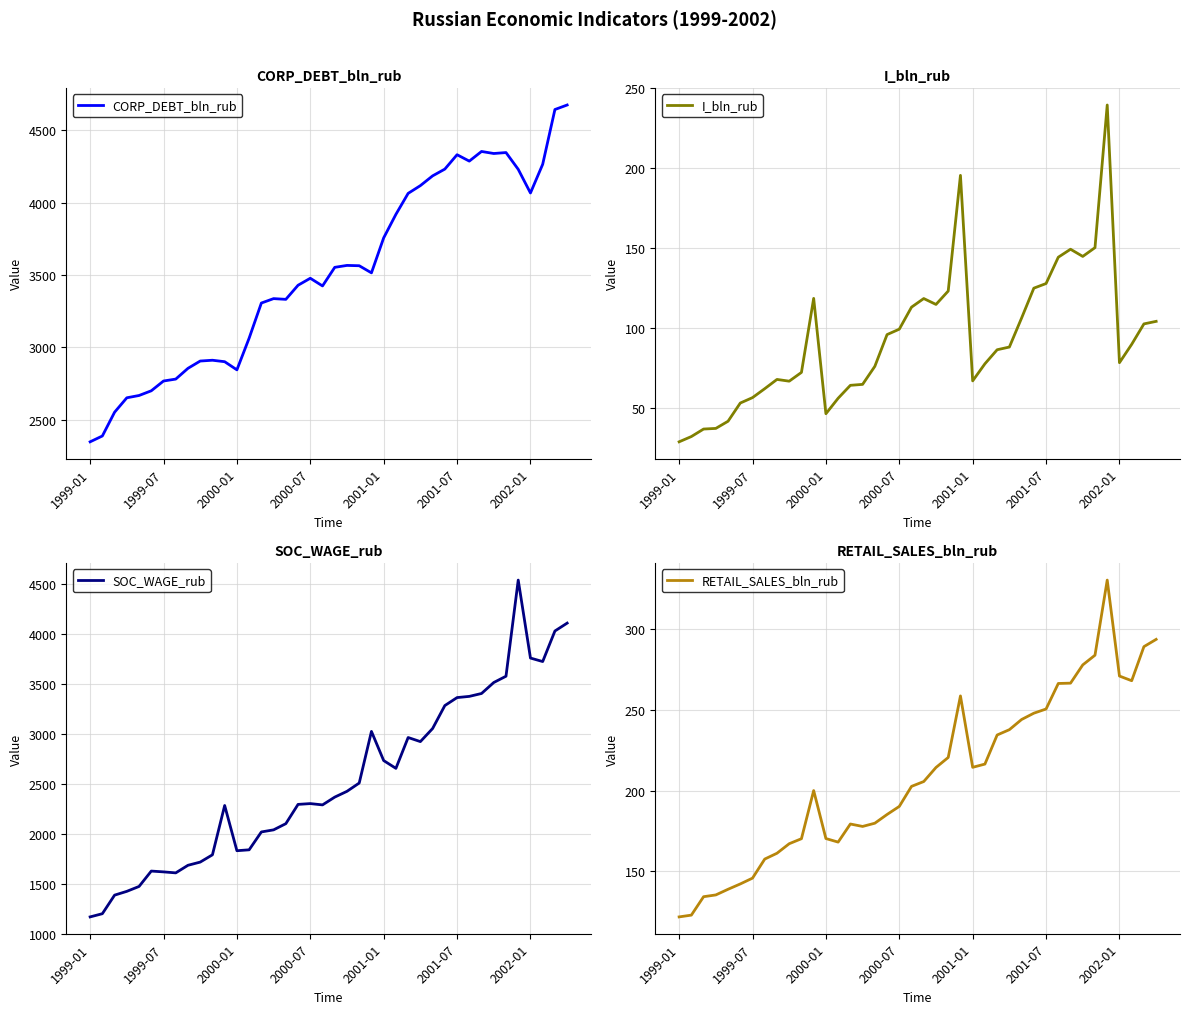

What is the minimum value for CORP_DEBT_bln_rub?

2347.0